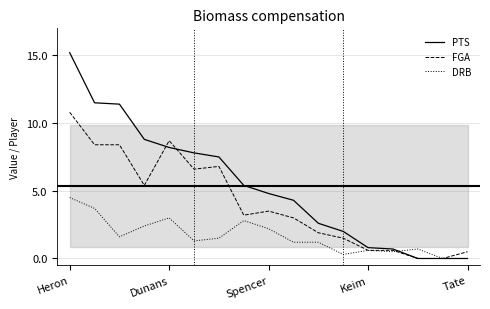

What is the maximum value shown in the chart?

15.2